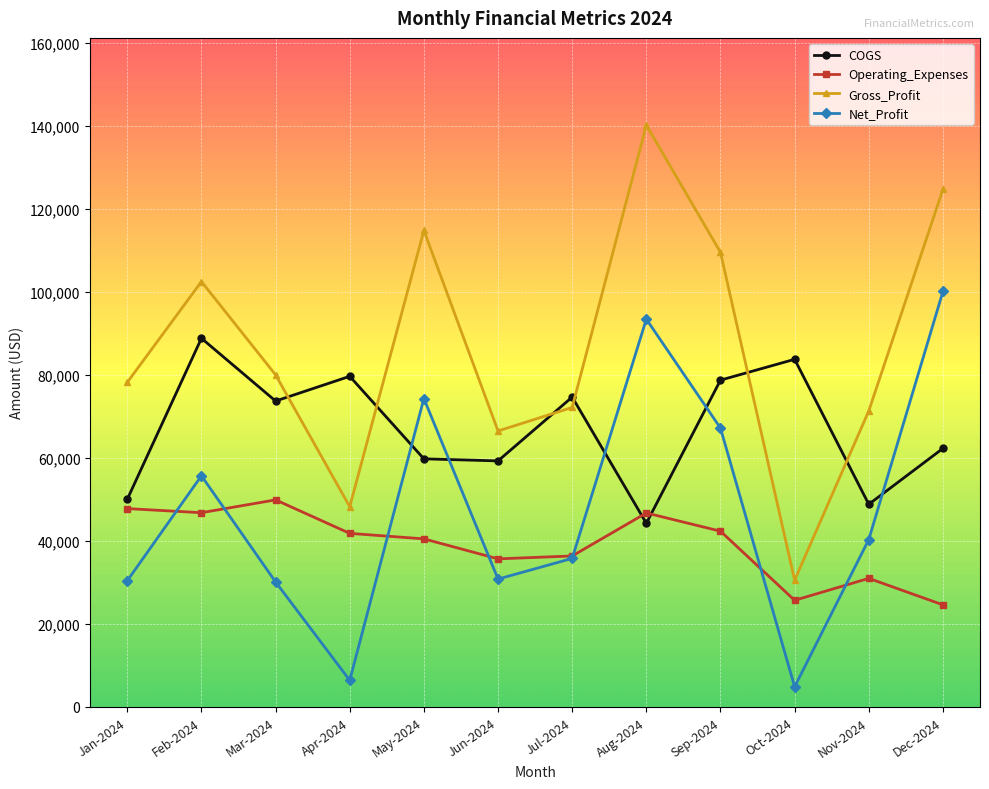

How many intersections are there between Net_Profit and Operating_Expenses?

7